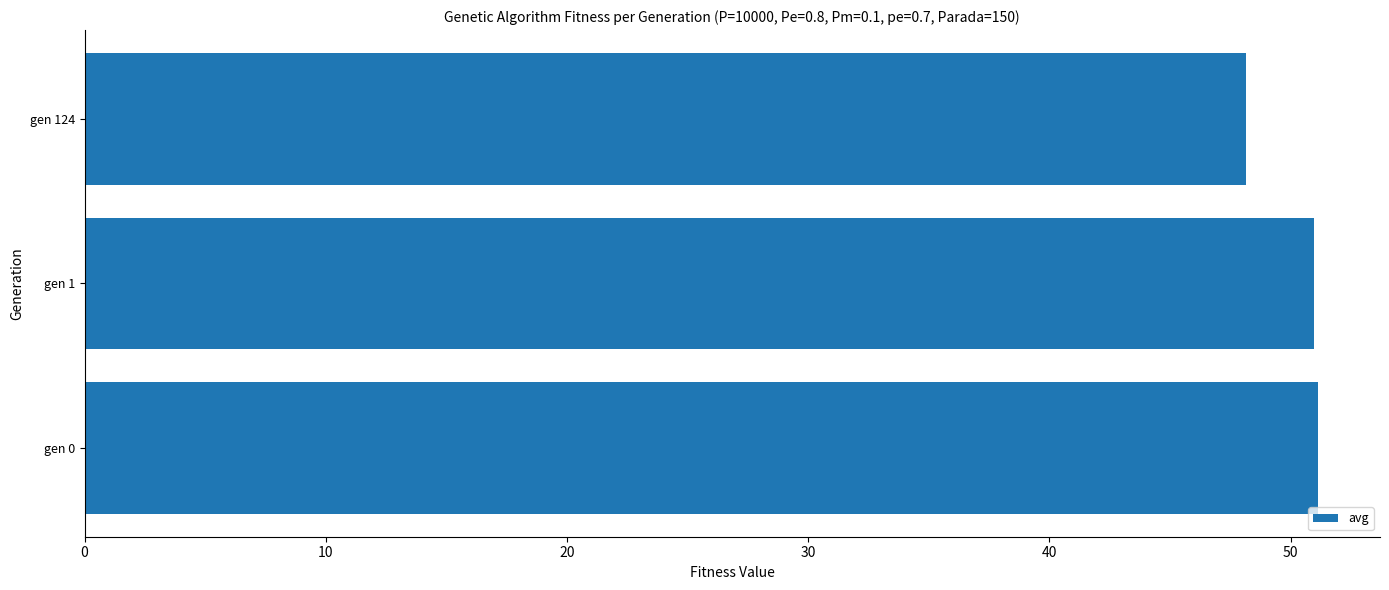

Read the value at gen 0.

51.2